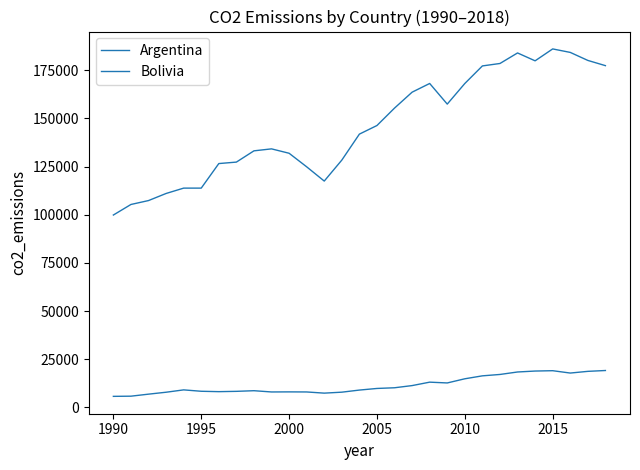

Is this an area chart (filled region under the line)?

No